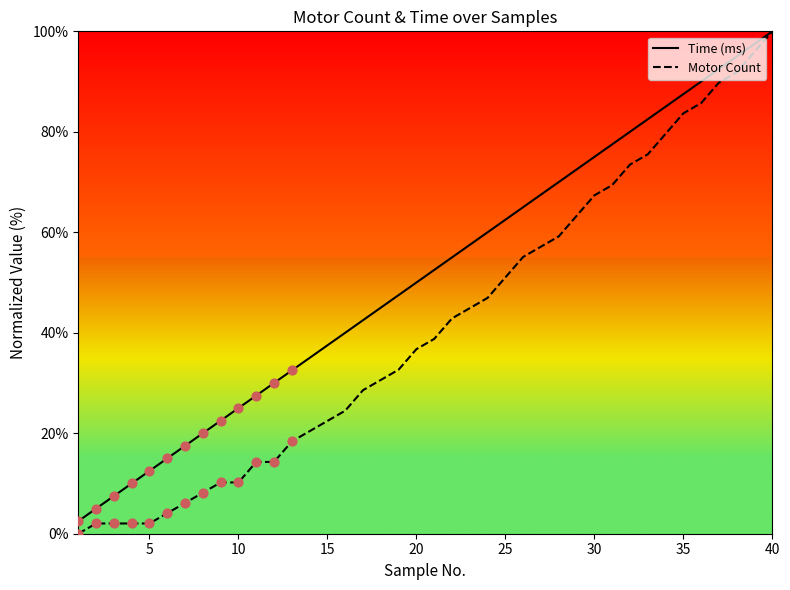

What are all the series names shown in the legend?

Time (ms), Motor Count